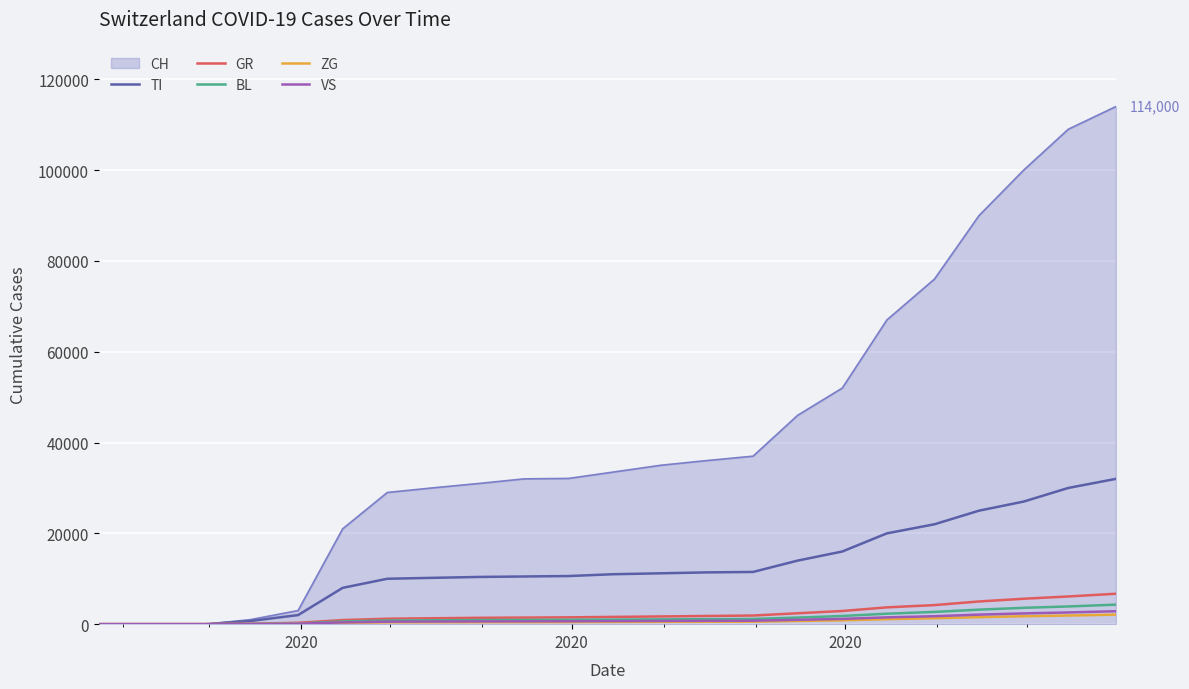

Which series has the widest spread of values?

CH